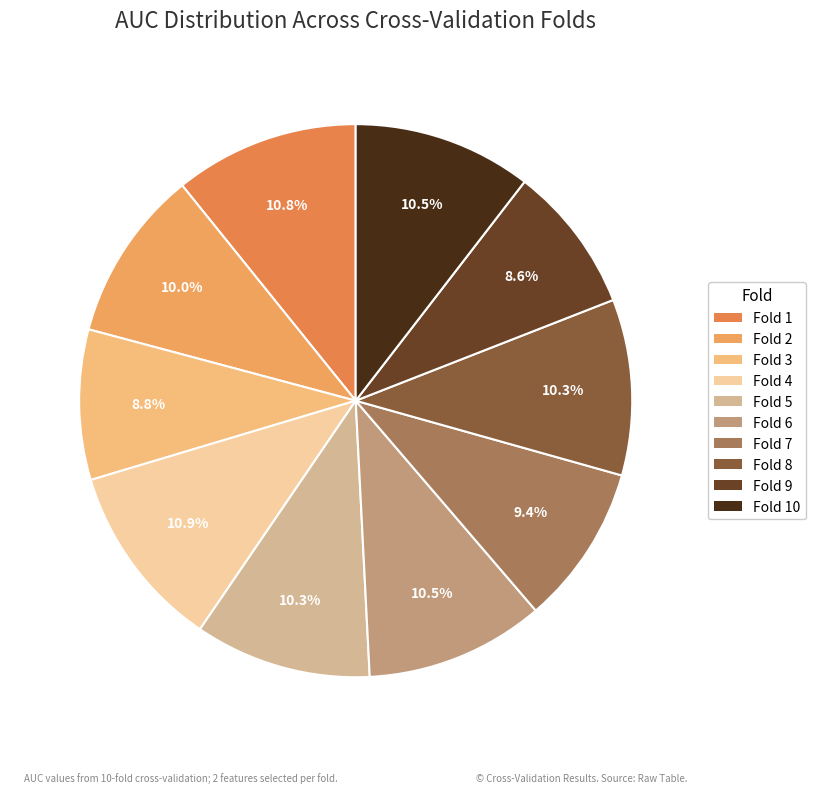

The Fold 10 slice represents 10% of the pie. True or false?

True